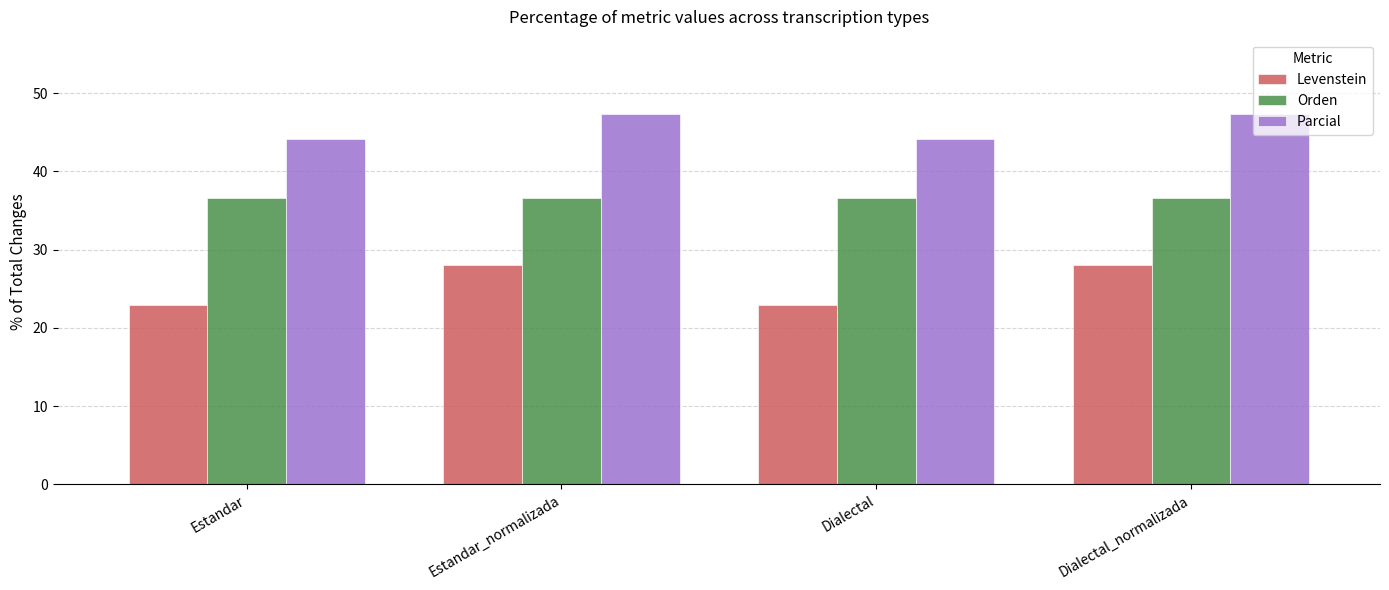

What is the total value across all series at Dialectal?

103.7